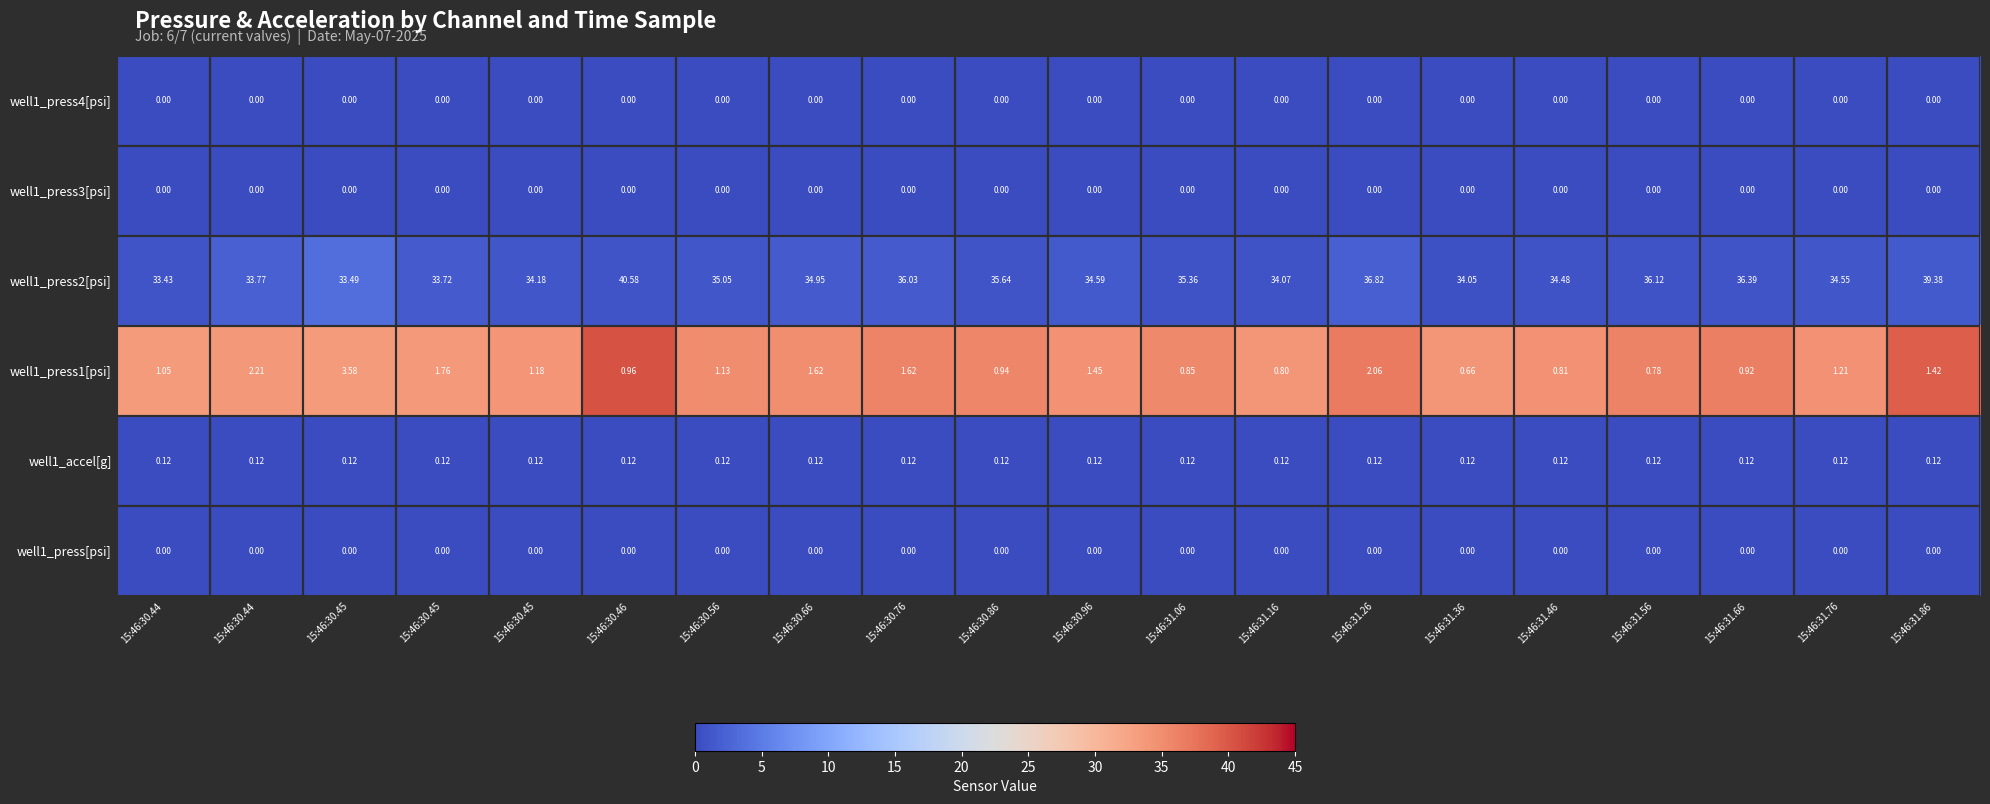

Rank the series at 15:46:30.44 from lowest to highest value.

well1_press4[psi], well1_accel[g], well1_press[psi], well1_press3[psi], well1_press2[psi], well1_press1[psi]